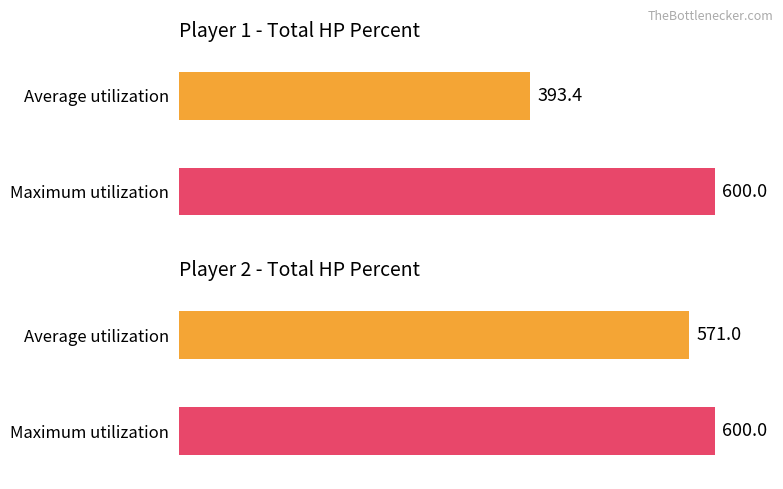

List the series in order of their overall mean, highest first.

player2_total_hpPercent, player1_total_hpPercent